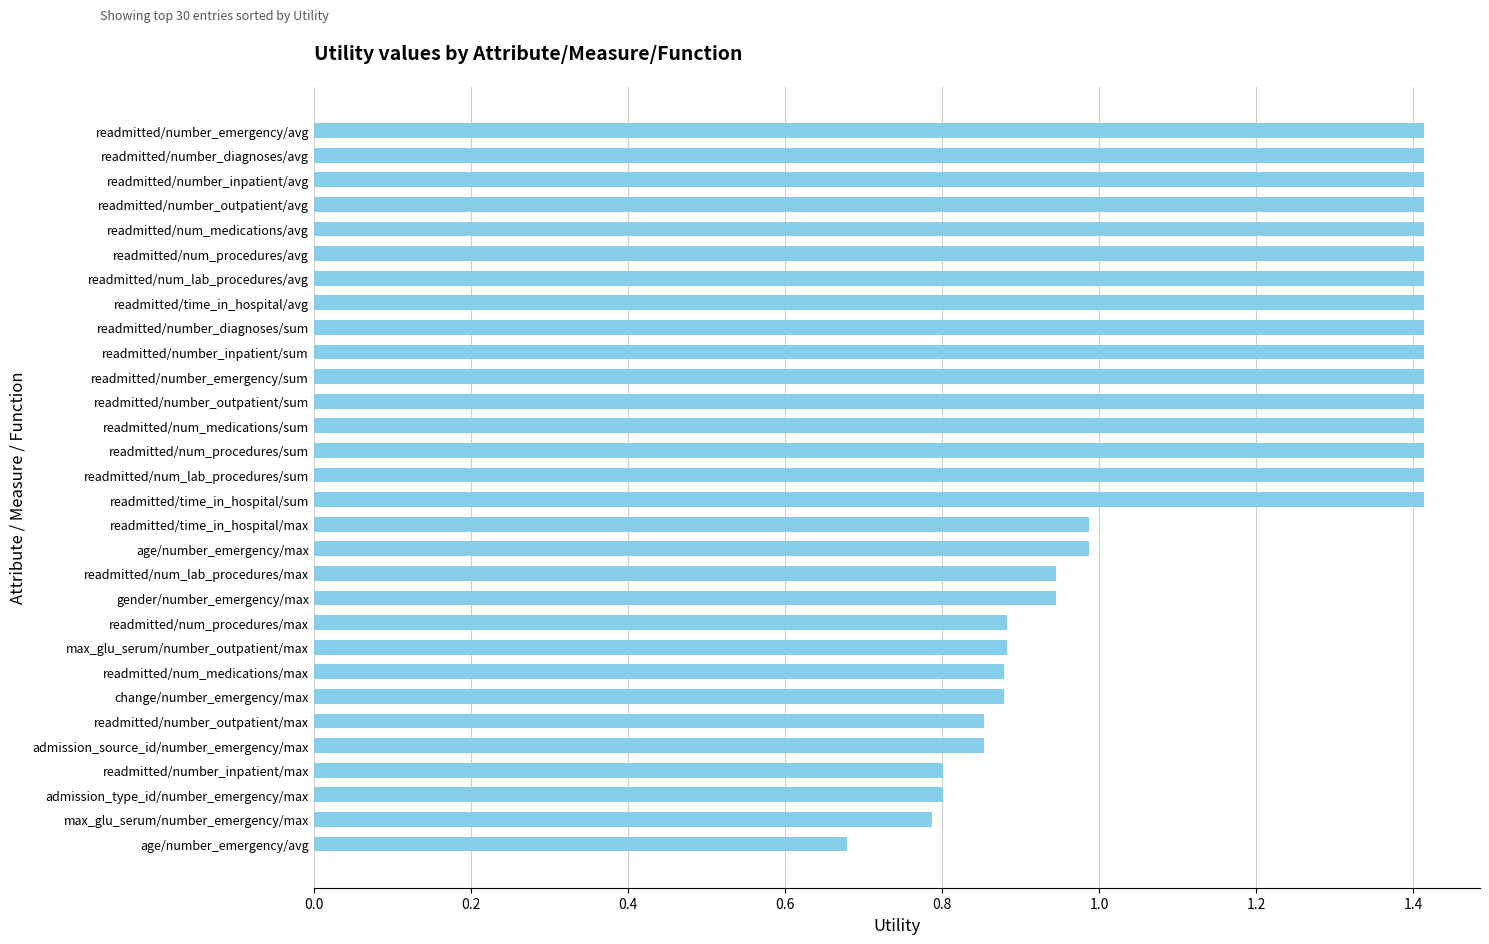

What is the average value?

1.2